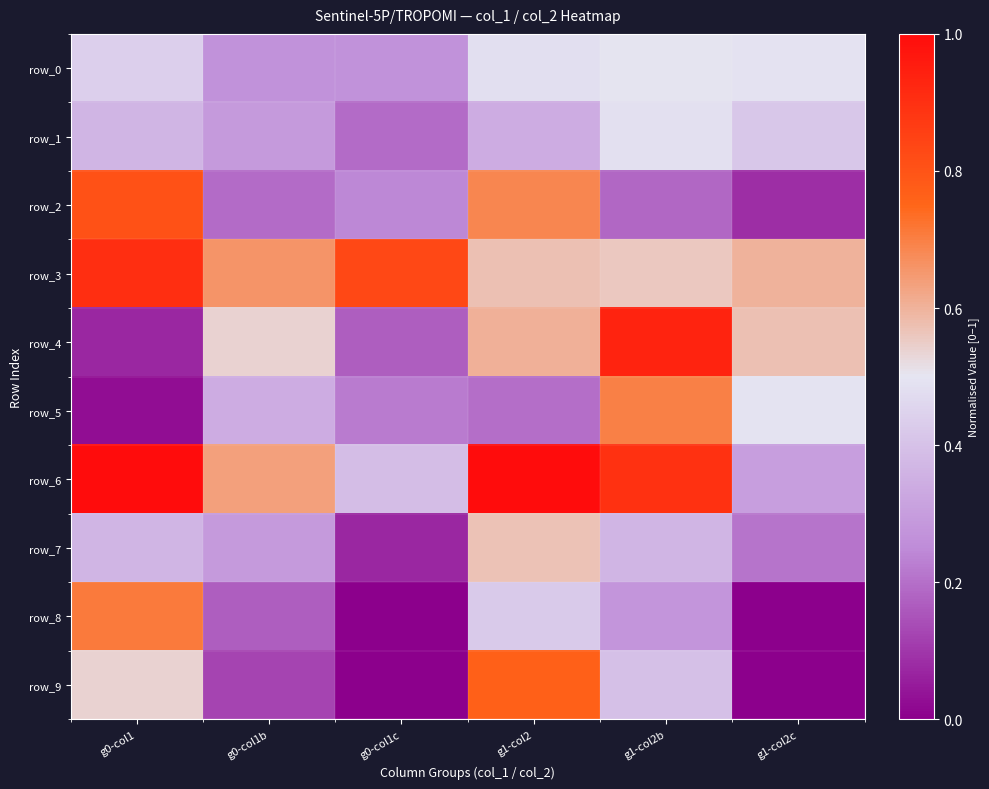

The value of row_2 at g1-col2c is 0.1. True or false?

True